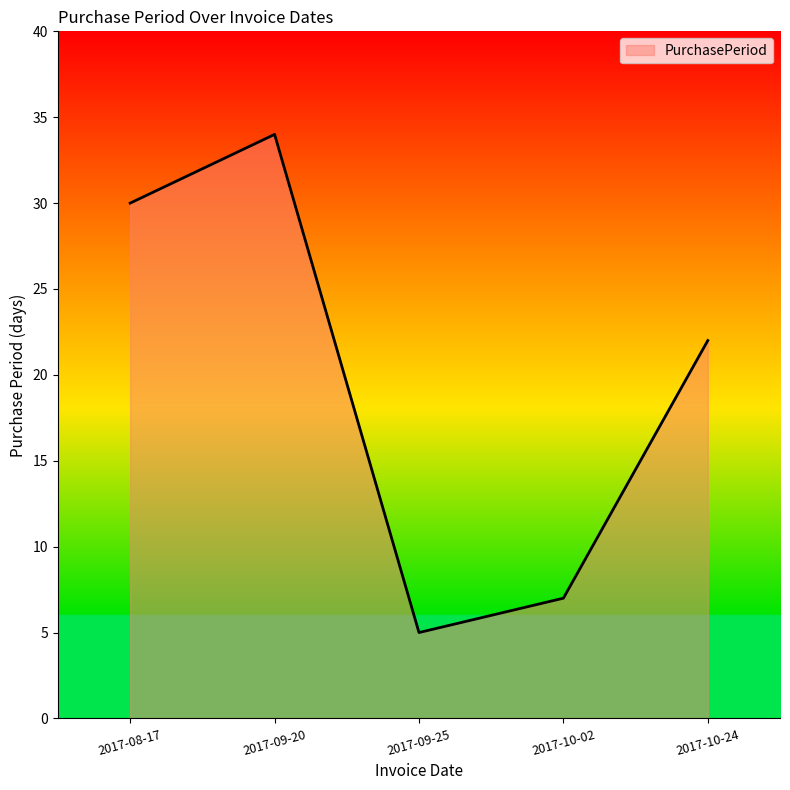

How many distinct data groups are displayed?

1